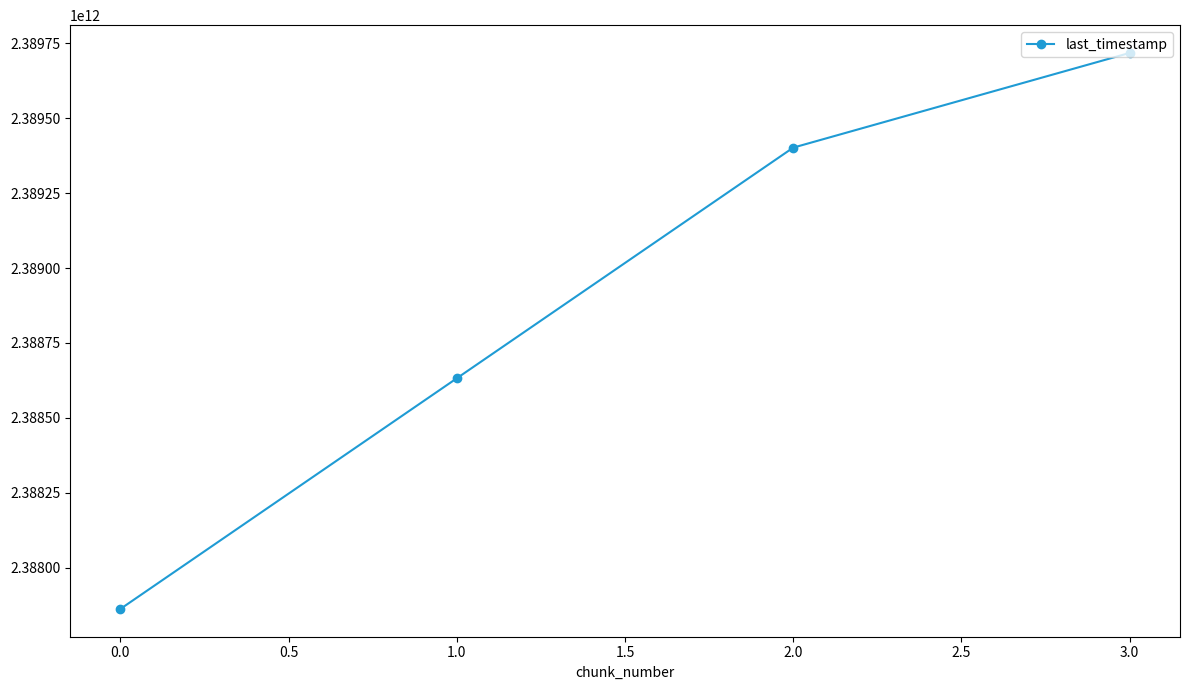

What is the minimum value shown in the chart?

2387861862175